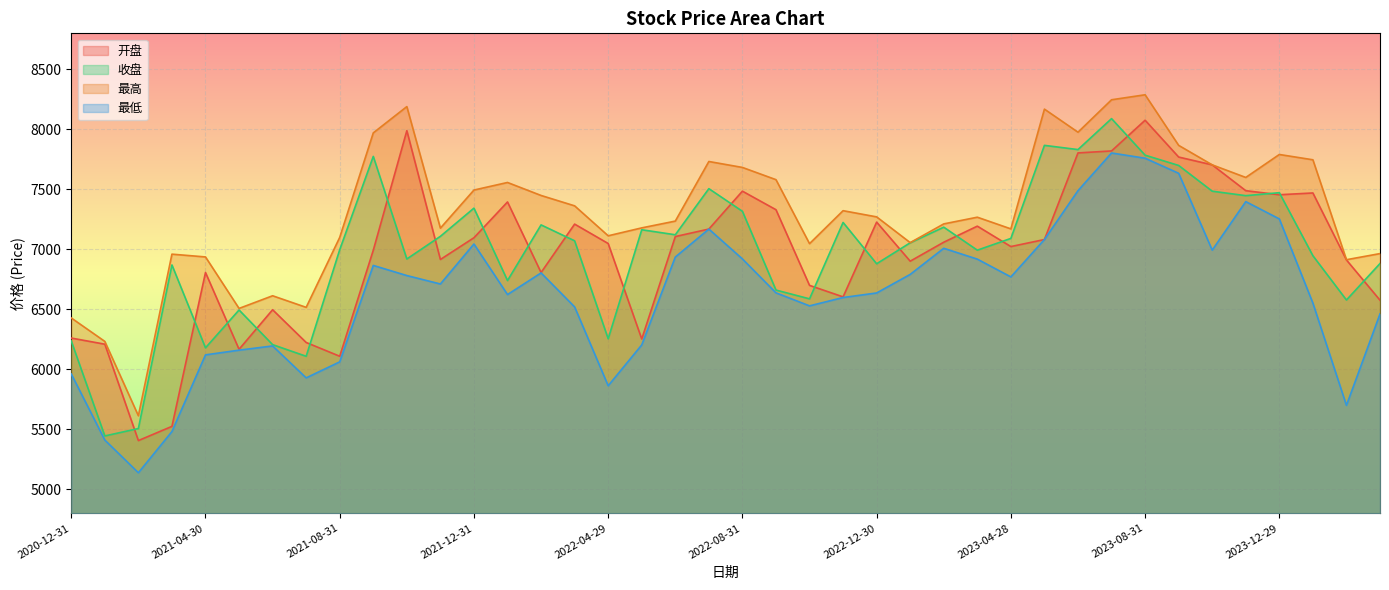

List the series in order of their peak value, lowest first.

最低, 开盘, 收盘, 最高